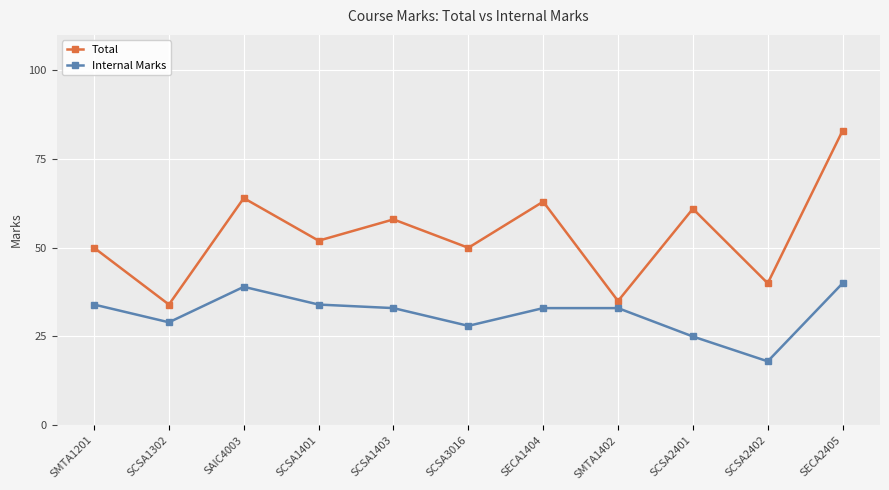

Is this an area chart (filled region under the line)?

No